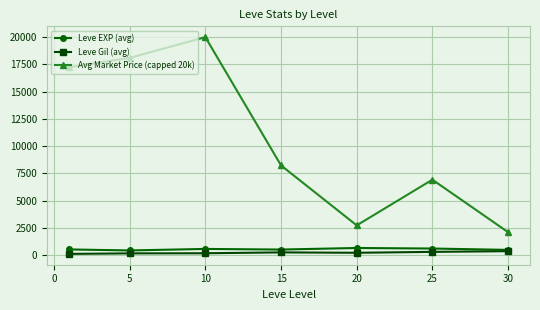

What is the value of the Leve Gil (avg) point at the 5th from the left?

214.2